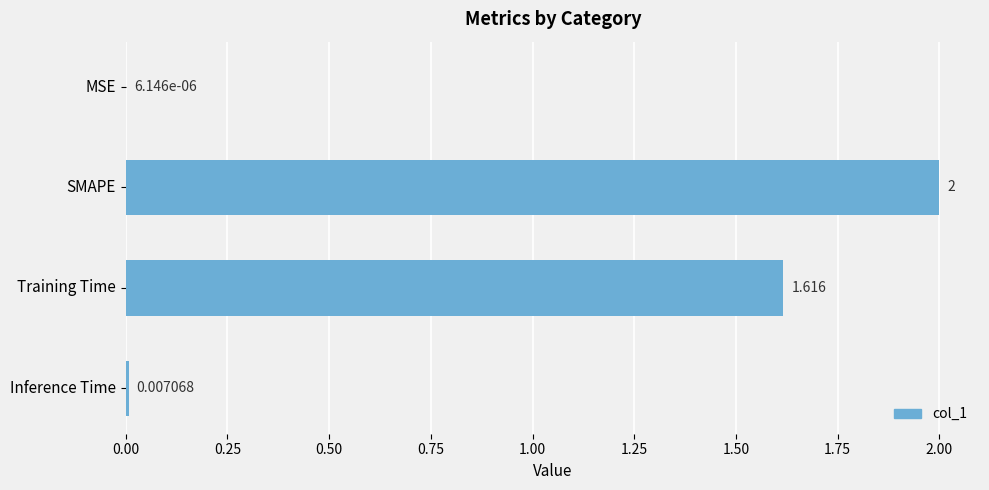

Which has a higher value, SMAPE or Inference Time?

SMAPE